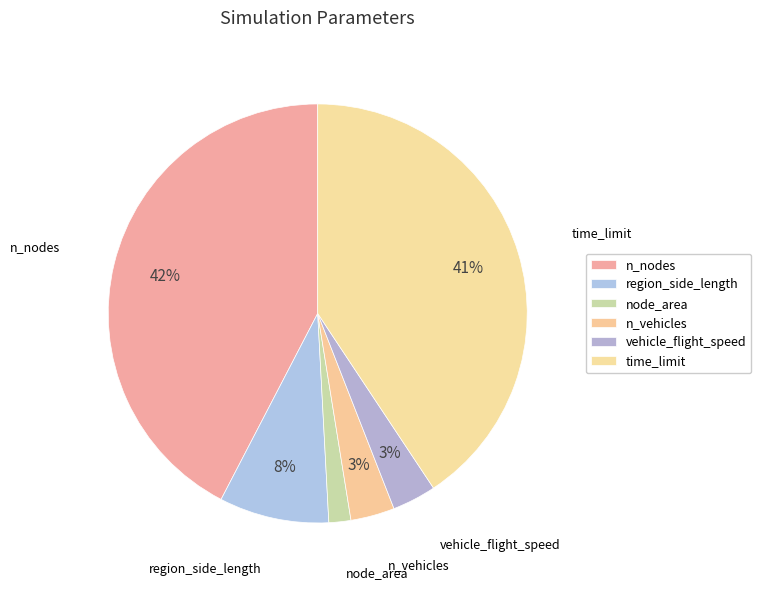

Is there a majority slice in this chart?

No